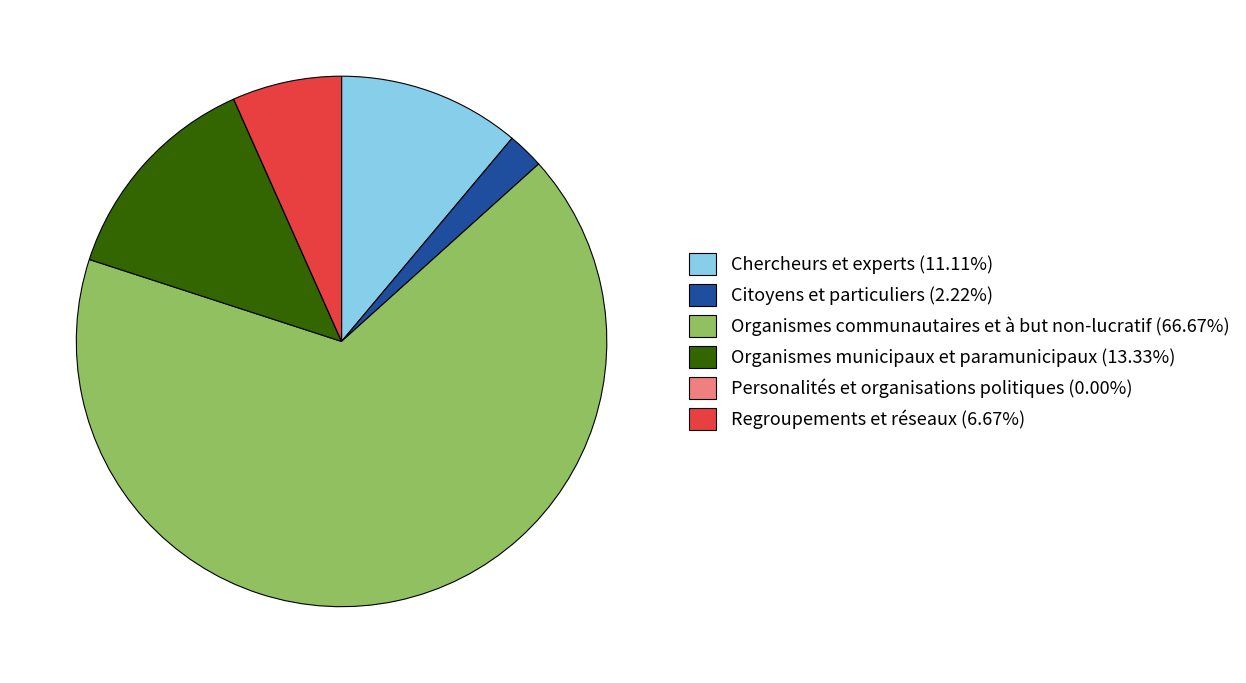

Combined, do Regroupements et réseaux (6.67%) and Organismes communautaires et à but non-lucratif (66.67%) account for over 50%?

Yes